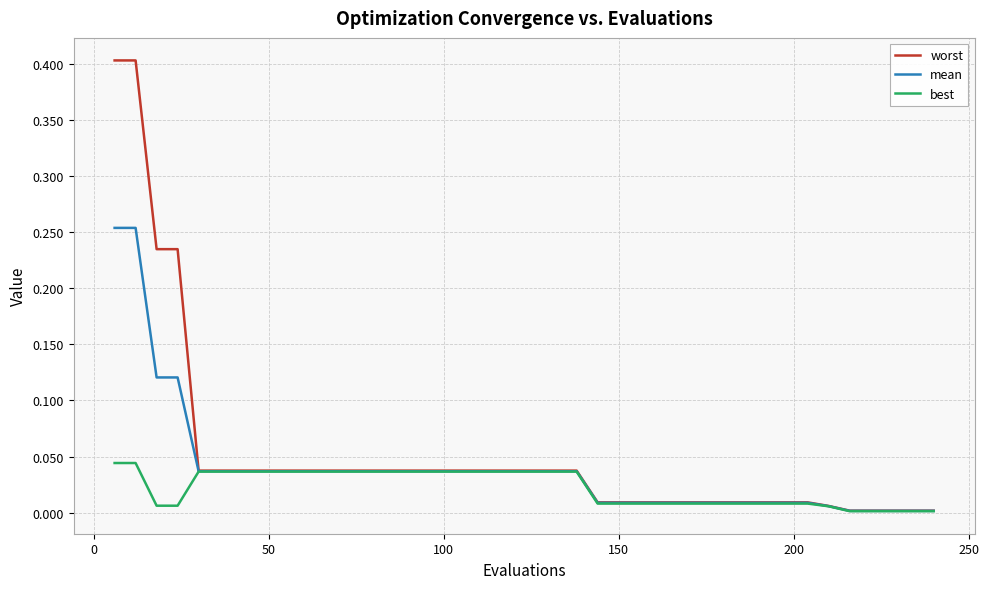

Which series has the widest spread of values?

worst